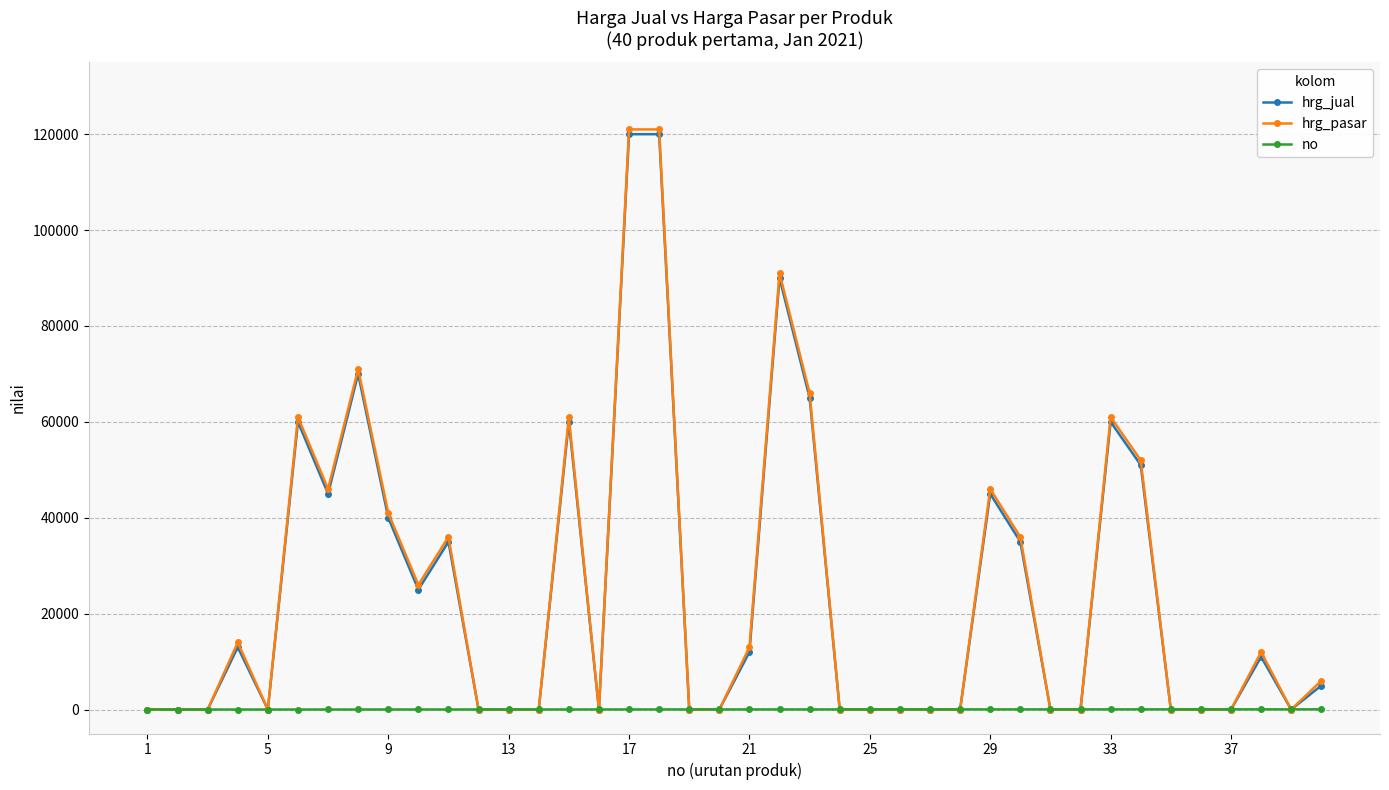

What is the average value of the hrg_pasar series?

24525